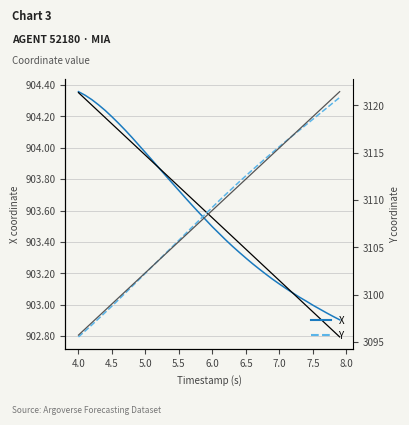

The Y series shows 3096.2 at 4.0. True or false?

True